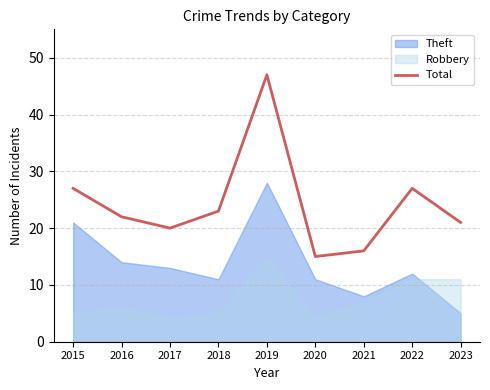

The chart shows a value of 21 at 2023. True or false?

True